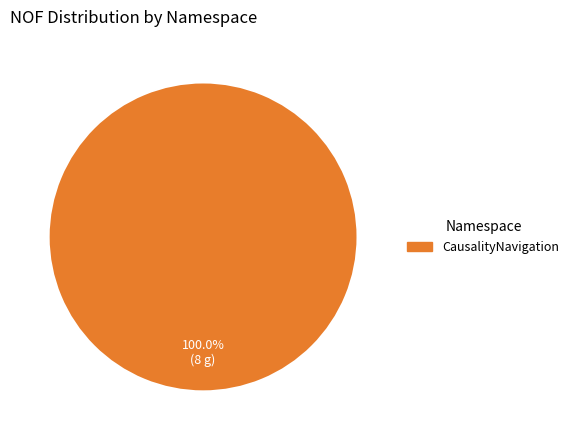

Does any single category account for the majority?

Yes